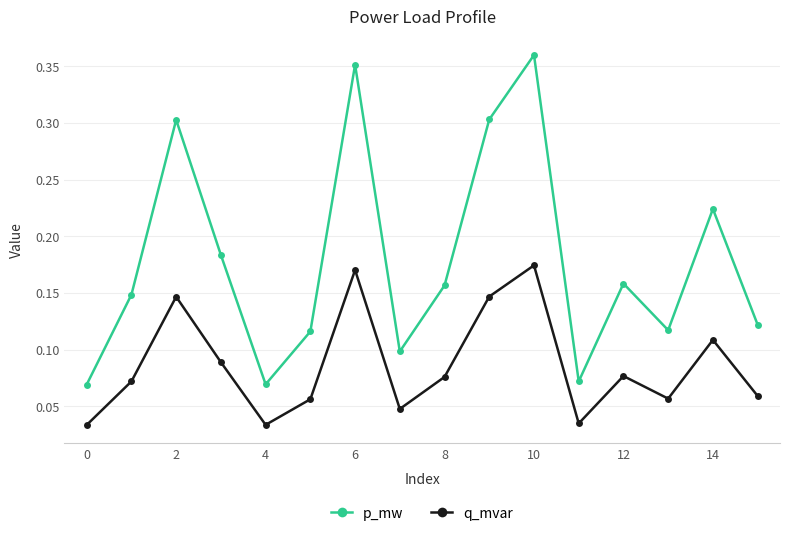

True or false: p_mw has more than 0 points higher than both neighbors.

True